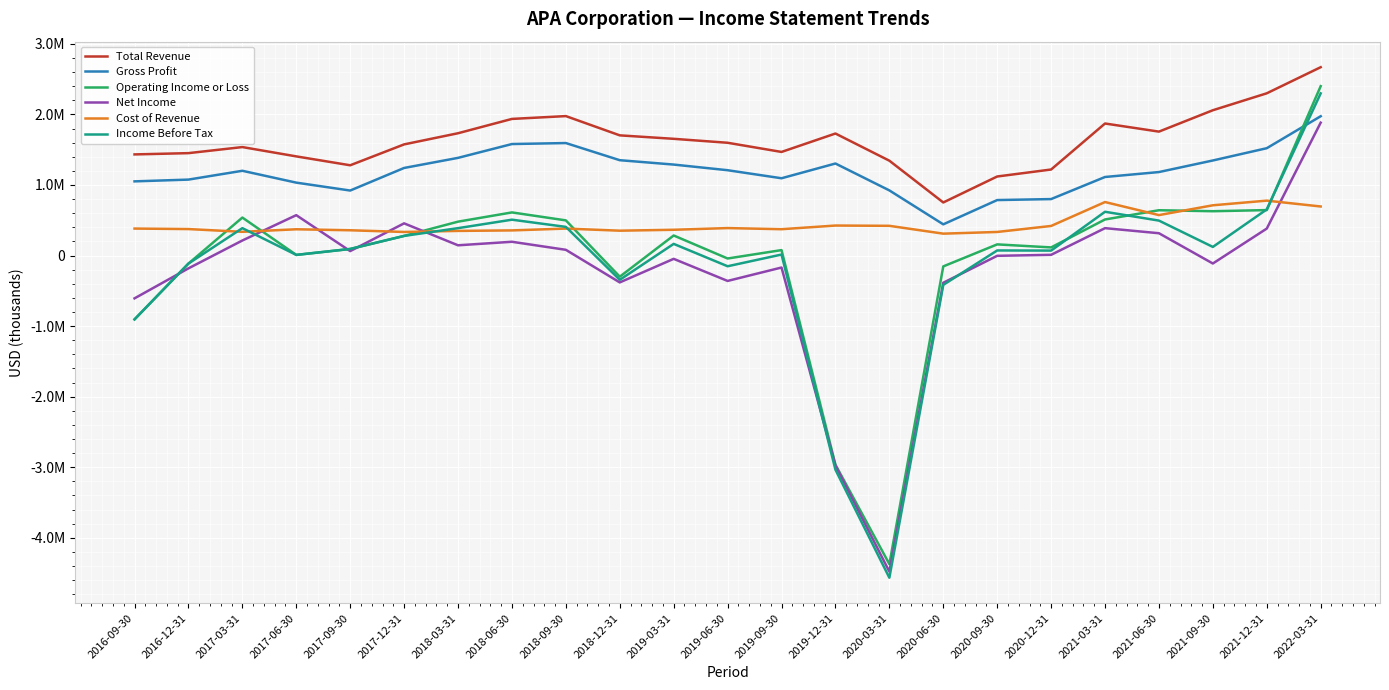

What is the difference between the second highest and minimum values in the Gross Profit series?

1152000